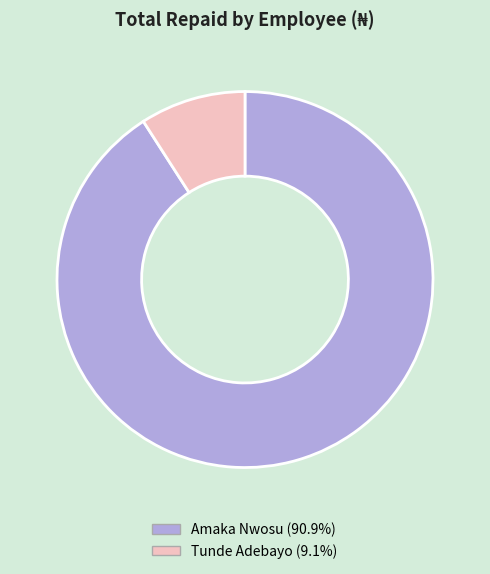

Approximately how many times larger is the value at Tunde Adebayo compared to Amaka Nwosu?

0.1